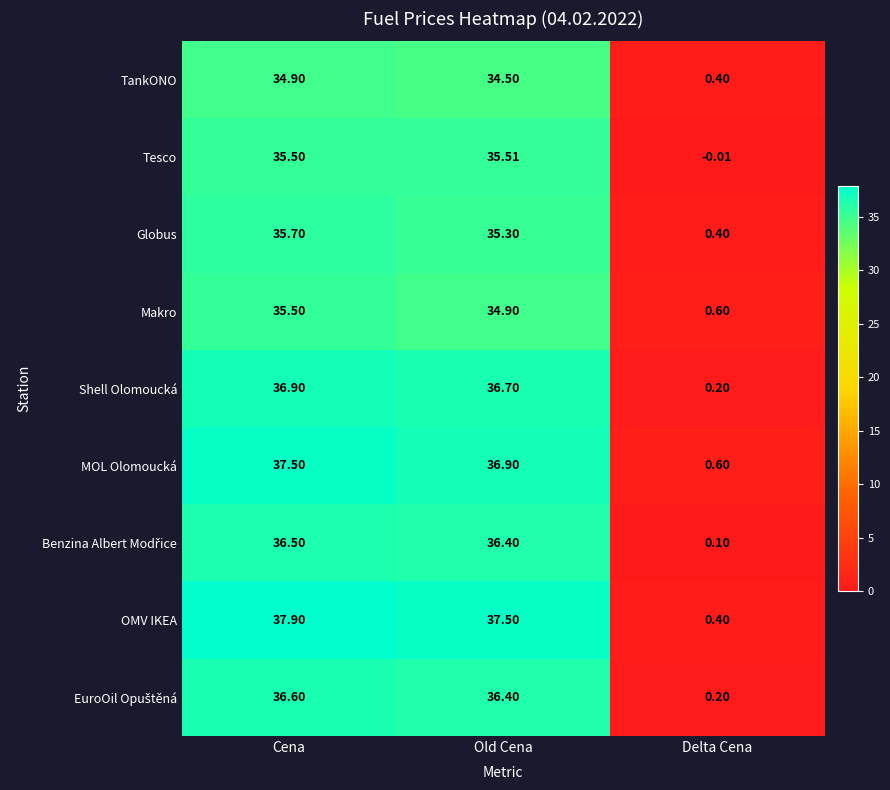

Which series has the widest spread of values?

OMV IKEA